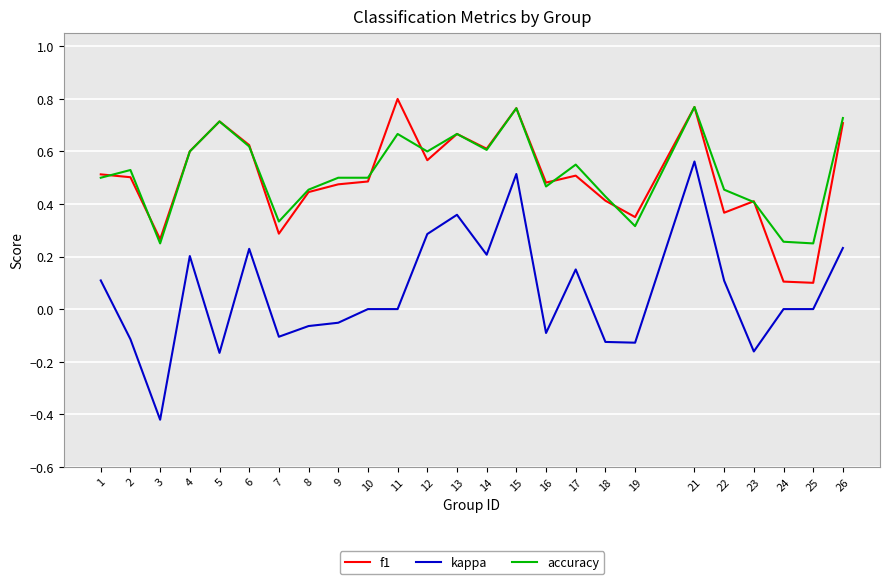

Is this an area chart (filled region under the line)?

No